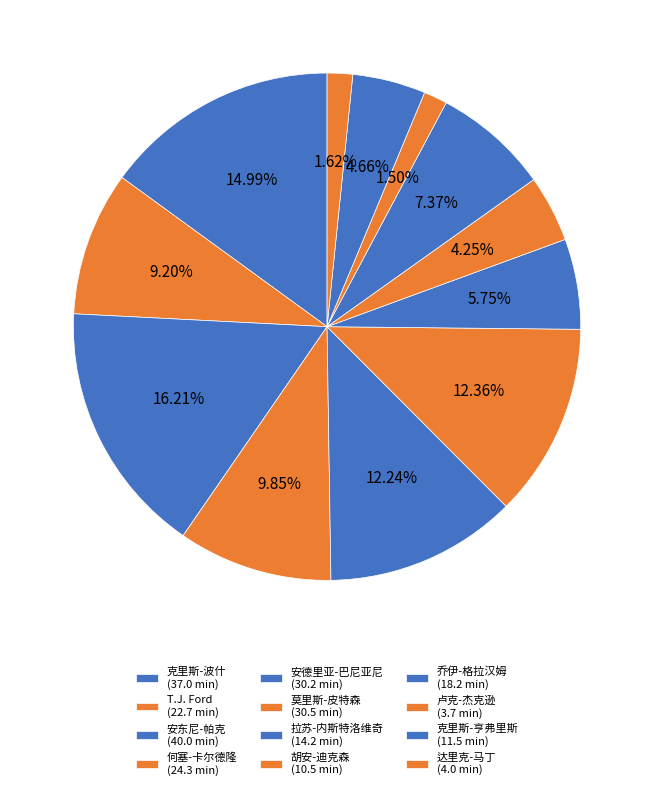

How many segments does this pie chart have?

12